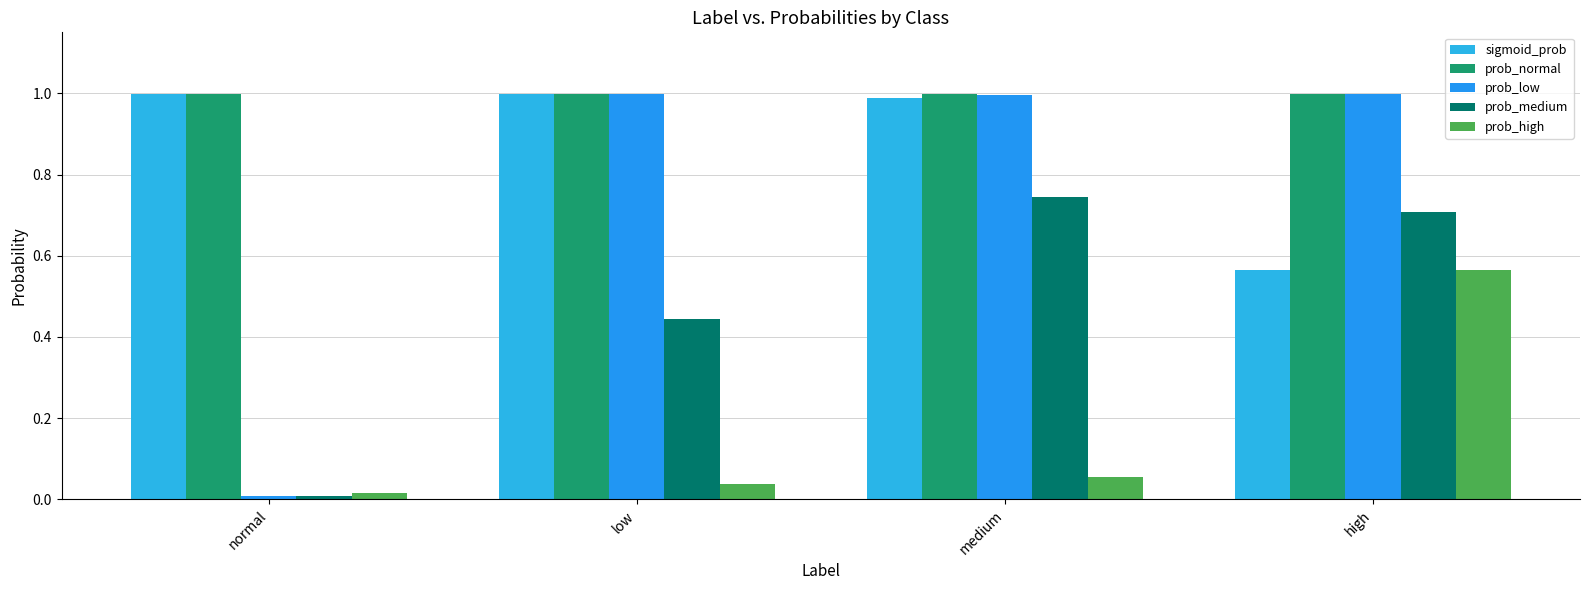

How many bars are there in total?

20